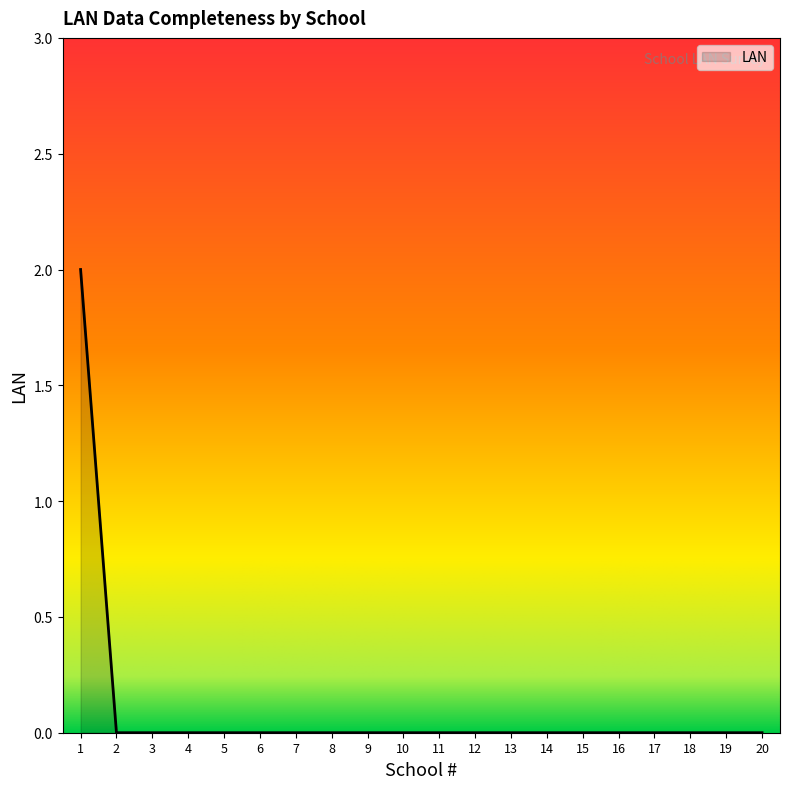

How many lines are shown in the chart?

1